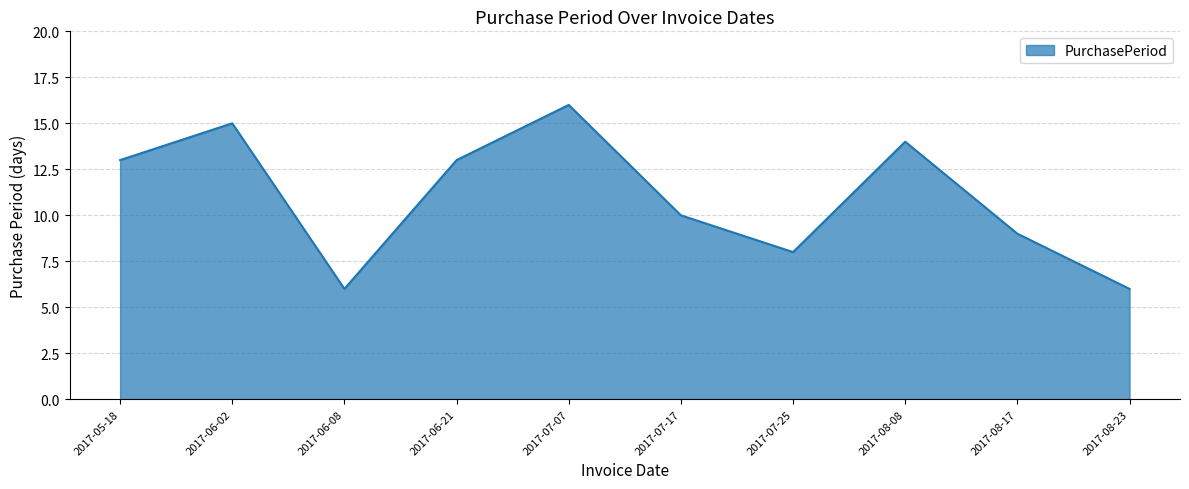

What position from the right is 2017-08-08?

3